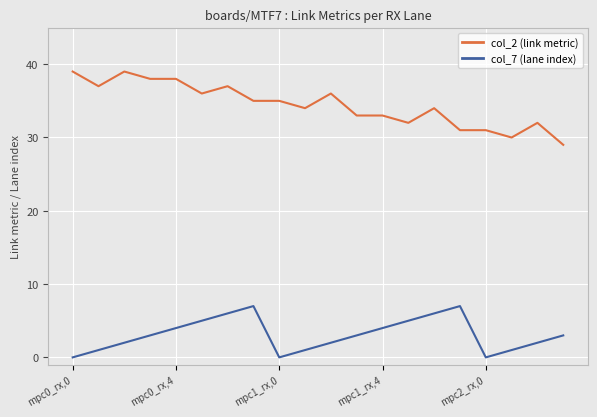

List the series in order of their peak value, lowest first.

col_7 (lane index), col_2 (link metric)